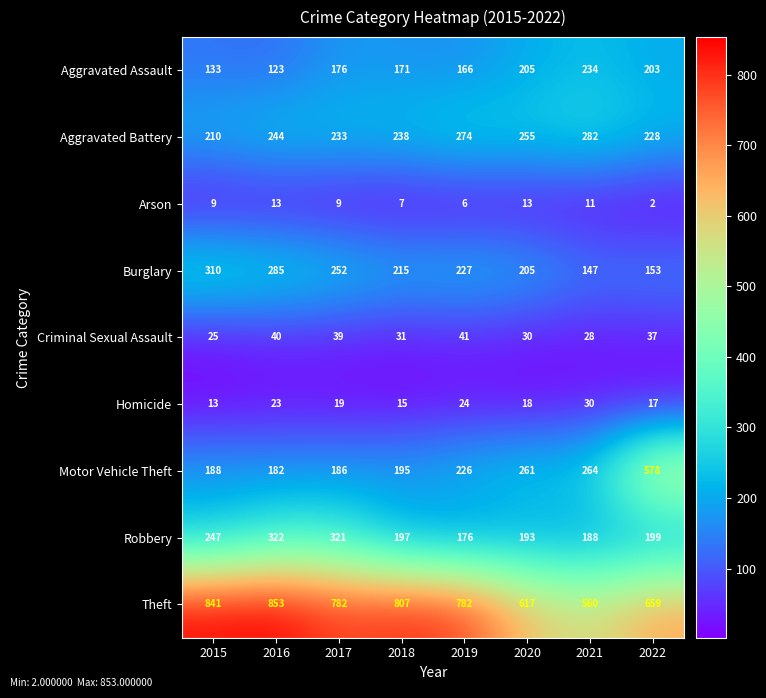

What is the spread (max minus min) of values at 2016?

840